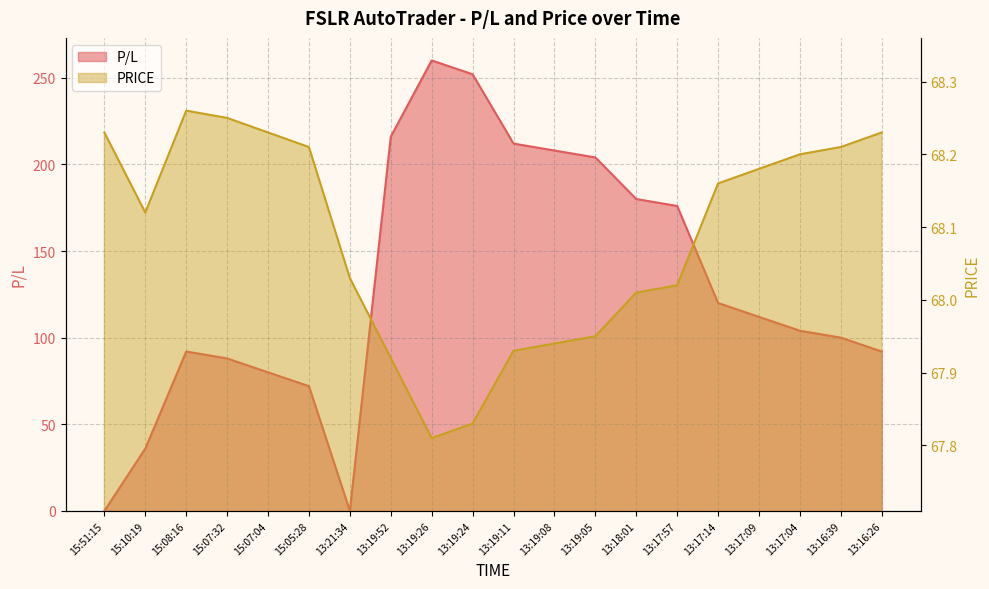

Which series changed the most between 13:19:08 and 13:17:09?

P/L